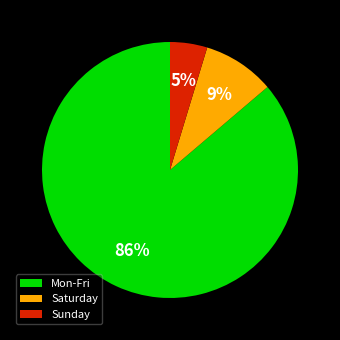

Does any single category account for the majority?

Yes